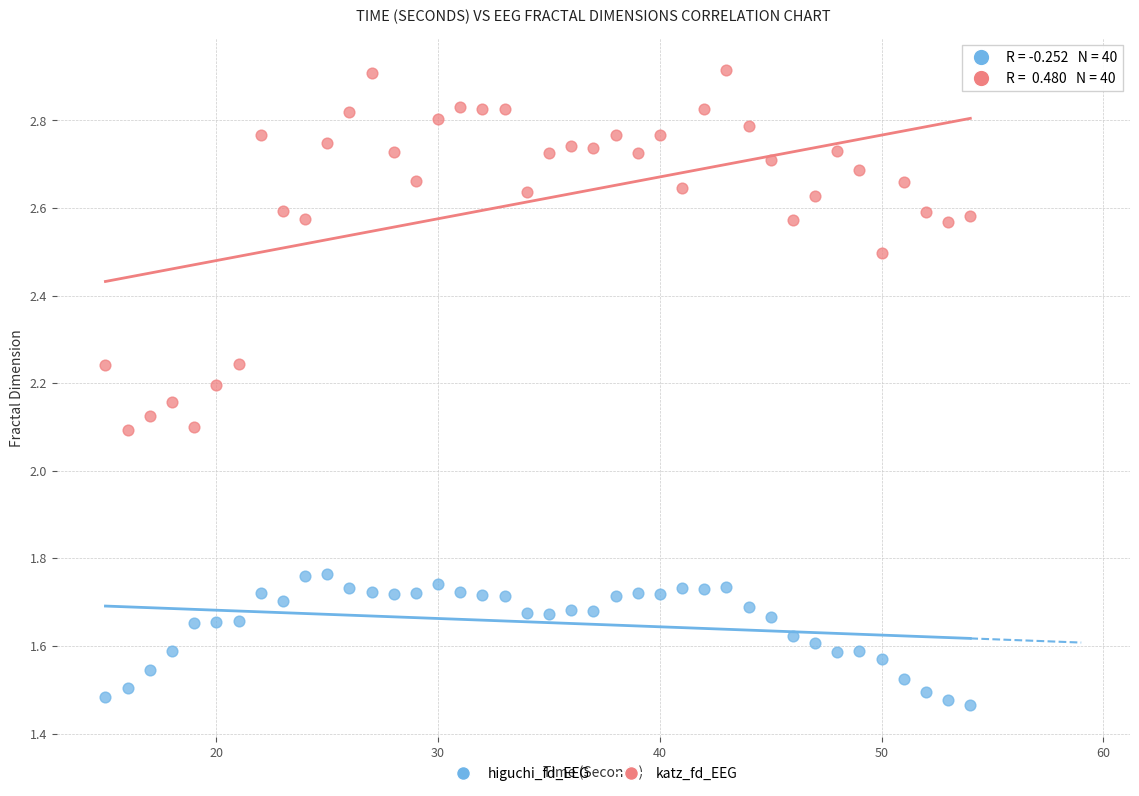

What is the X range (max minus min) for the scatter plot?

39.0